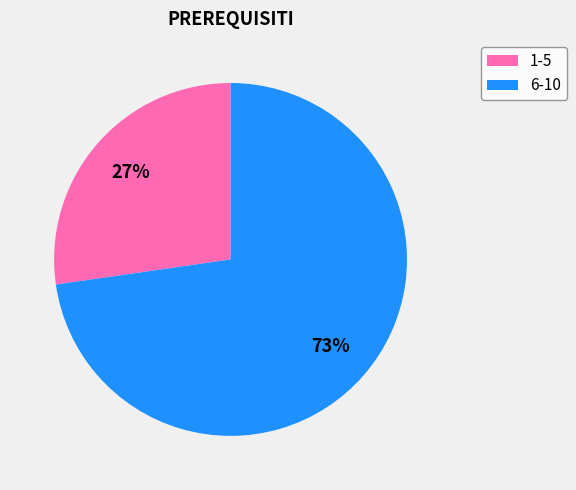

Does any single category account for the majority?

Yes